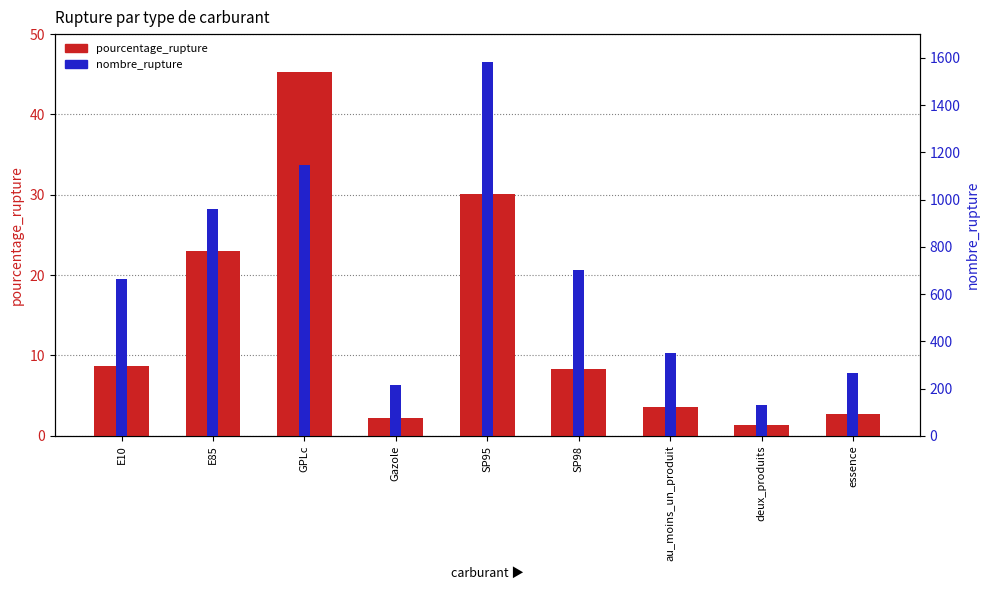

How many data points in nombre_rupture are less than 665?

4